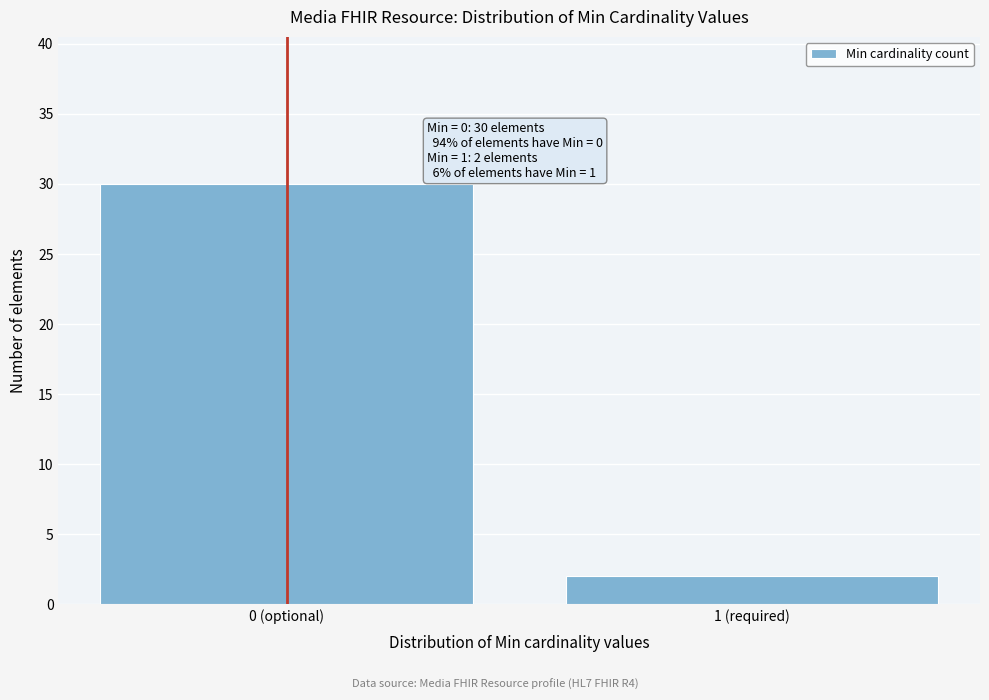

Reading left to right, list all the values displayed in this chart.

0 (optional)=30	1 (required)=2